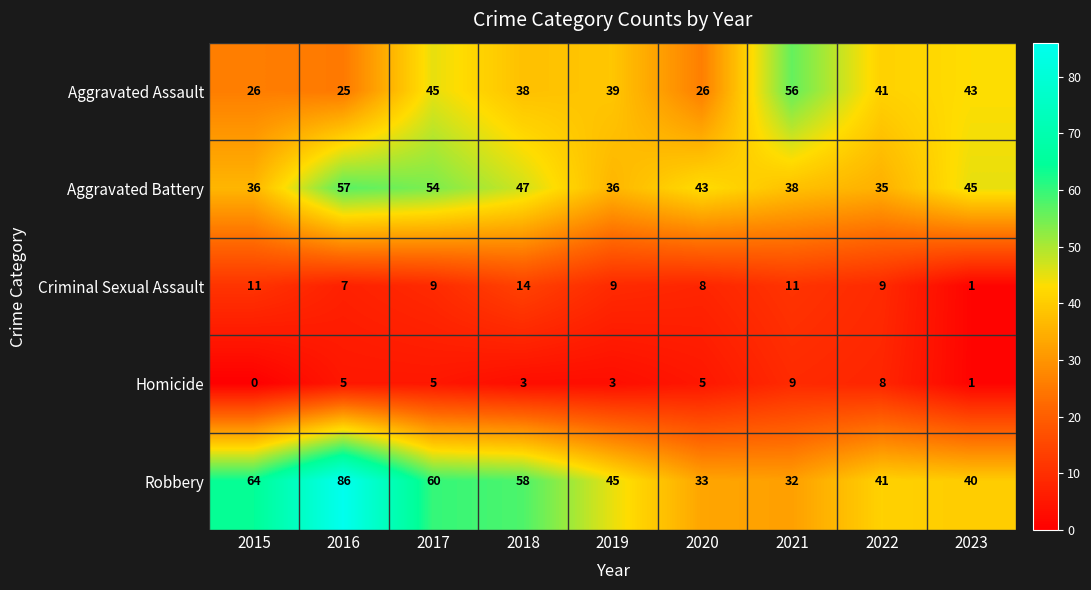

What is the average value of the Criminal Sexual Assault series?

9